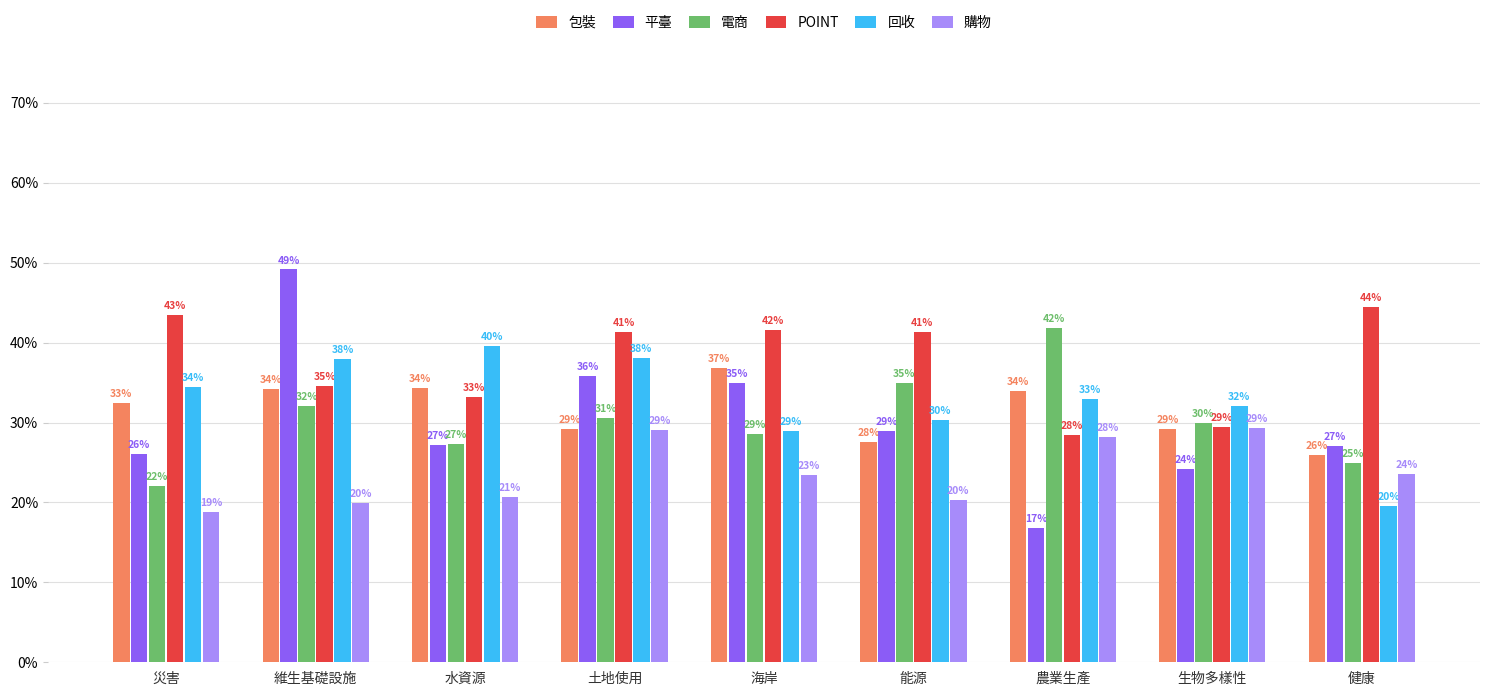

At which category is the sum across all series the highest?

維生基礎設施